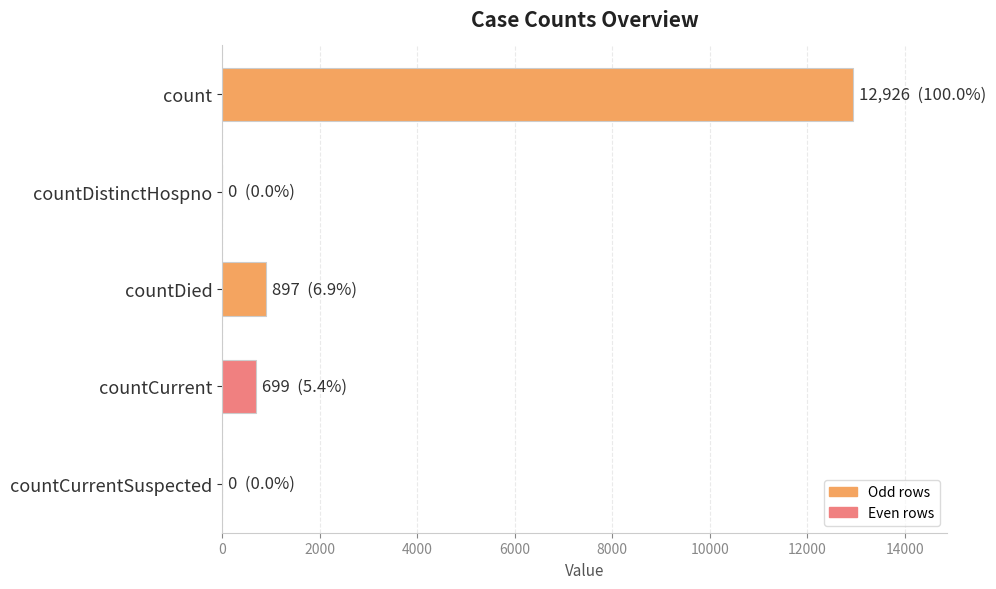

Is it true that the value at count is 12926?

True